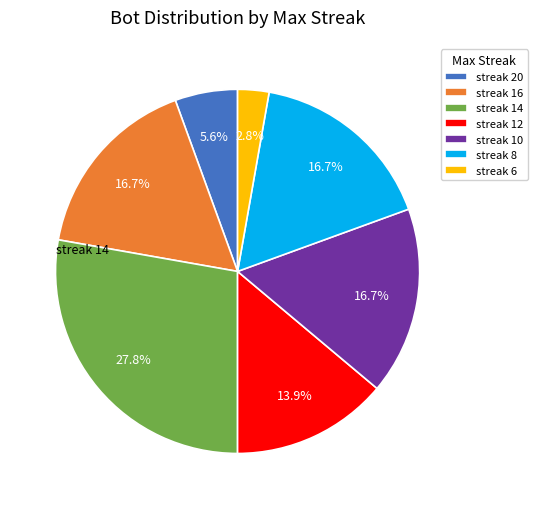

Which has a higher value, streak 14 or streak 6?

streak 14